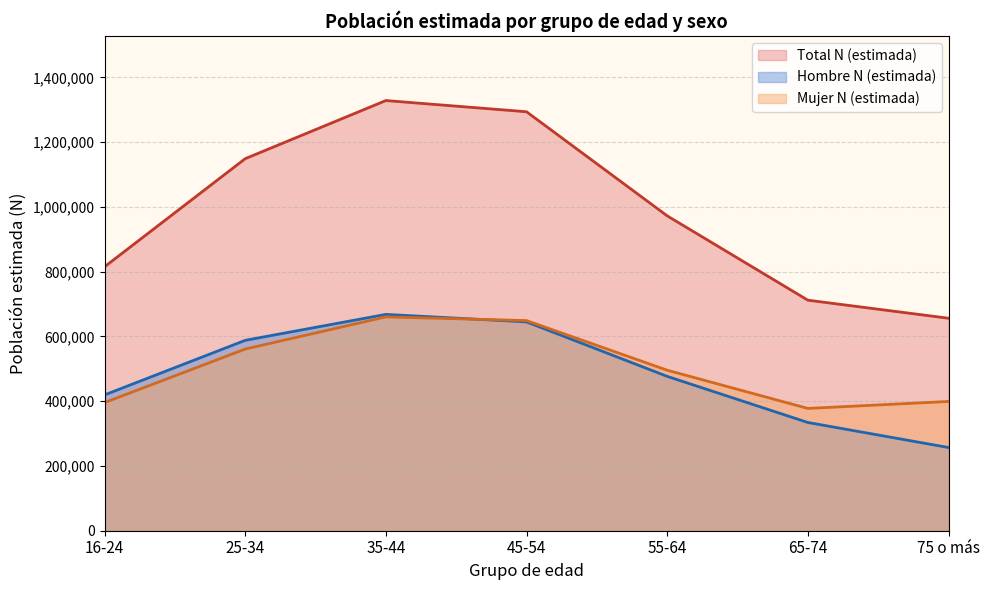

What is the smallest value displayed?

257026